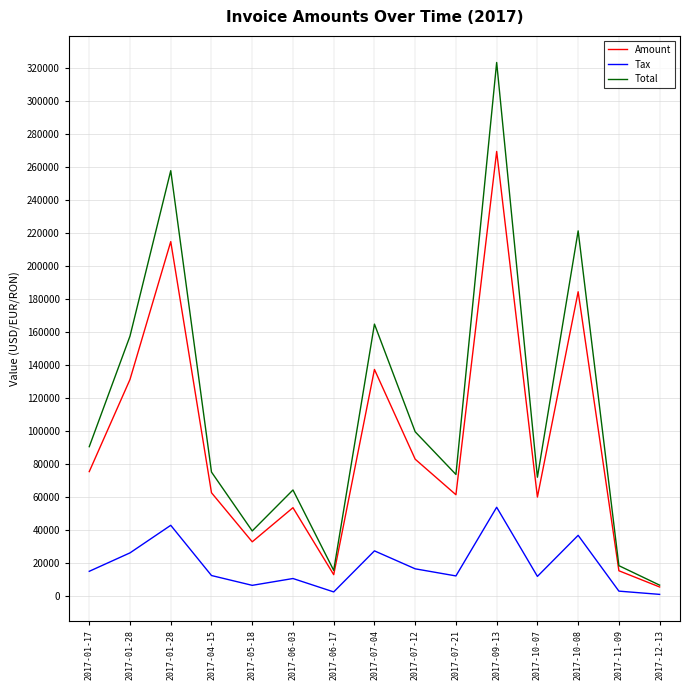

What are all the series names shown in the legend?

Amount, Tax, Total